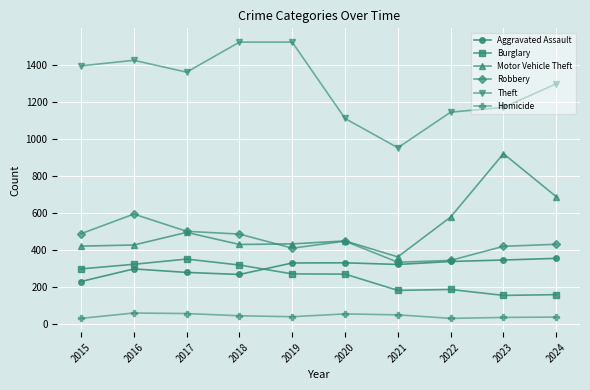

What is the difference between the Homicide values at 2018 and 2022?

14